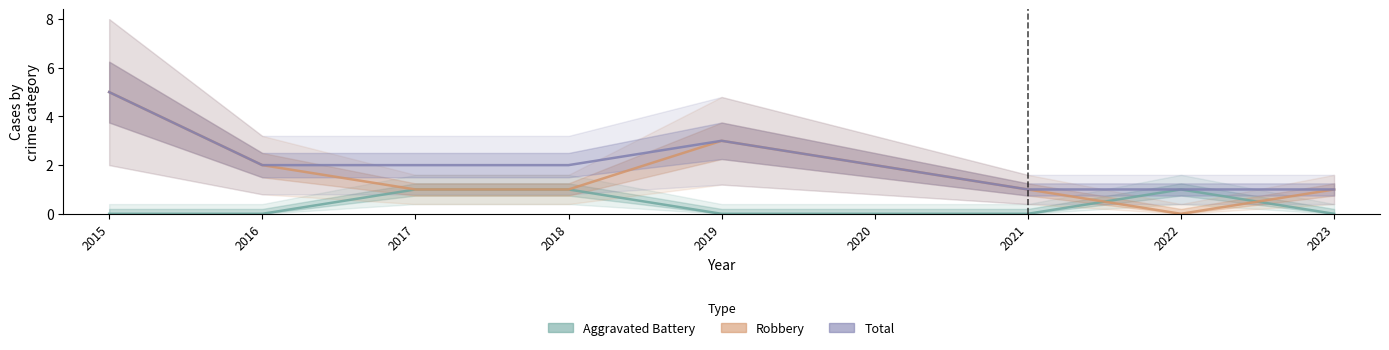

The value of Total at 2022 is 1. True or false?

True